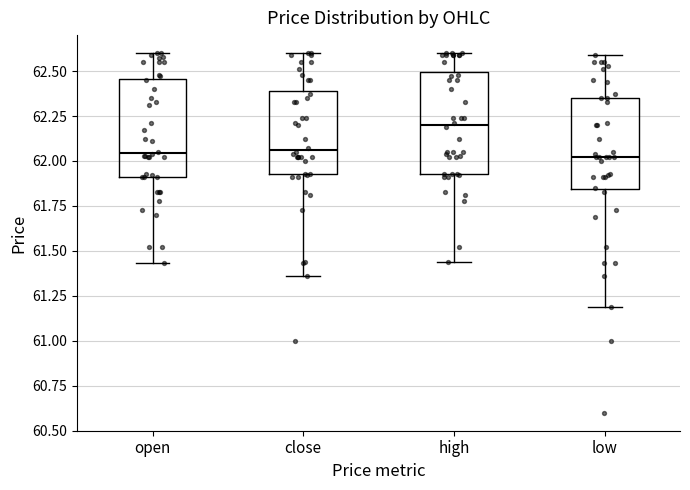

Where does the lower whisker of the box for low end on the y-axis? The values are not printed on the chart, so give them approximately, as read against the axis.

61.20